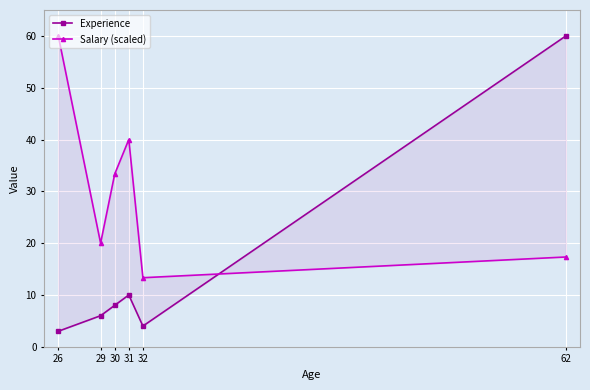

Is it true that Experience equals 2.6 at 29?

False